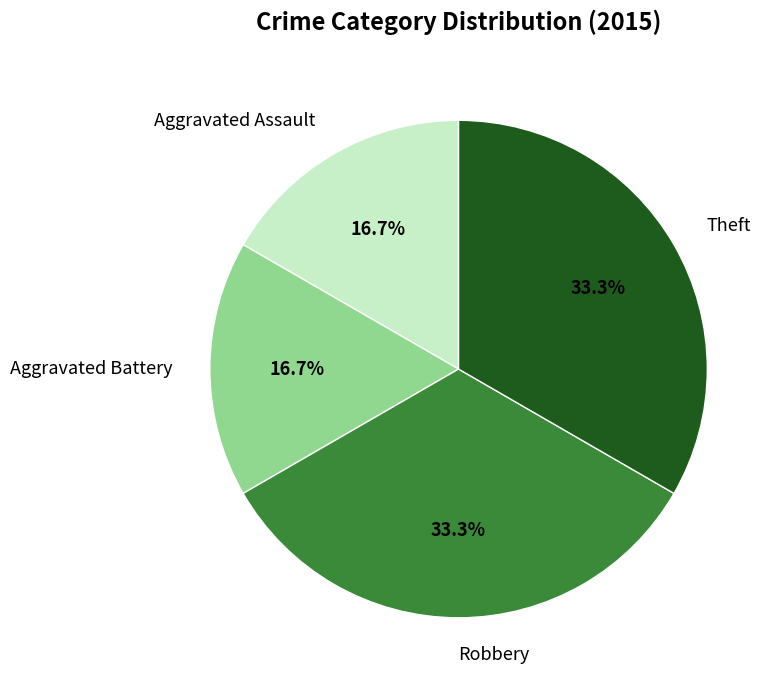

What percentage is the Aggravated Assault slice, to the nearest percent?

17%